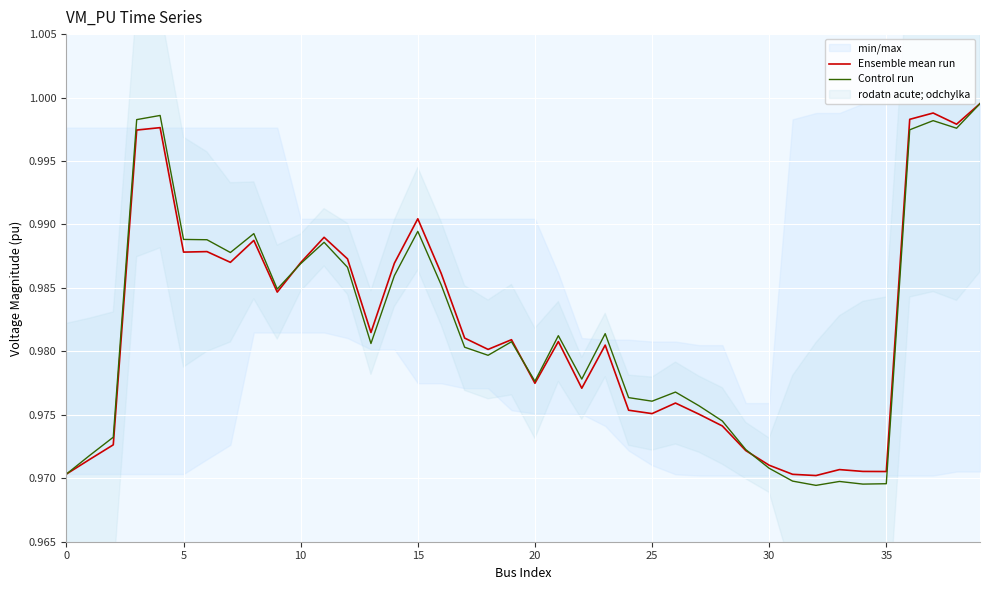

At how many categories does at least one series exceed 0?

40